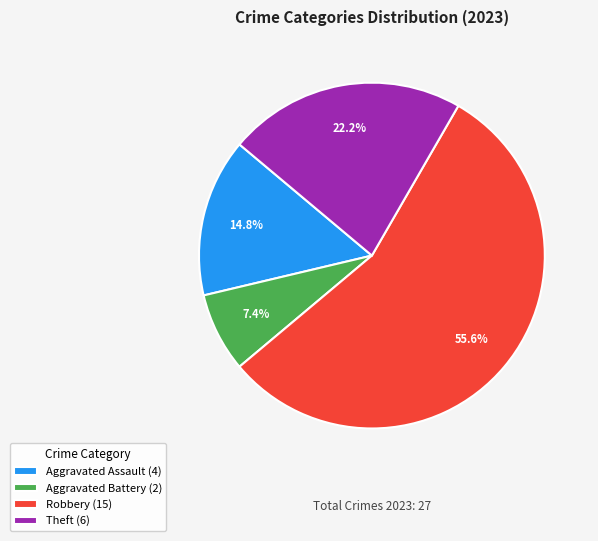

What is the total percentage of Aggravated Battery (2) and Theft (6)?

29.6%